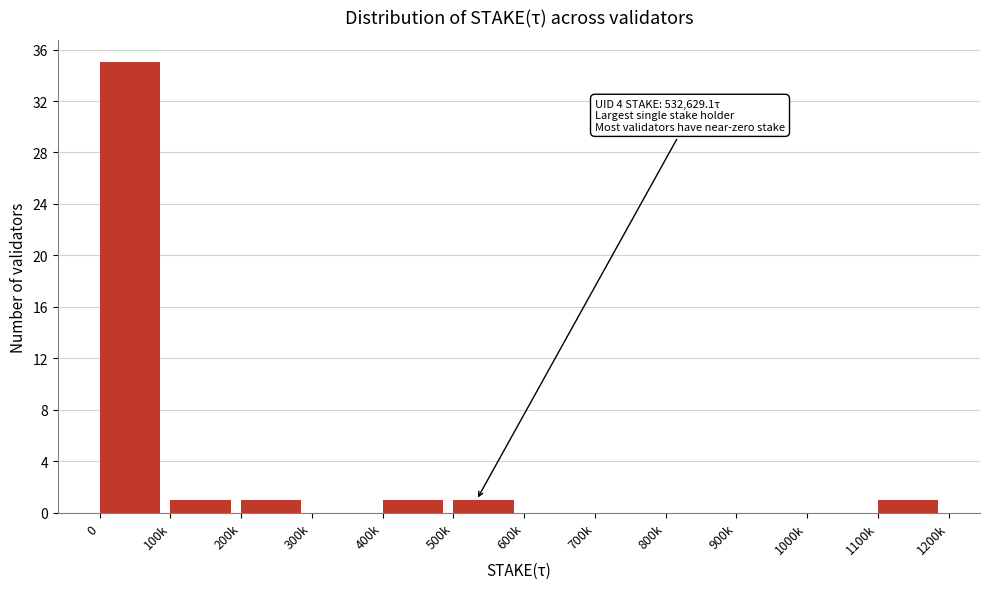

Reading right to left, list all the values displayed in this chart.

1100k=1	1000k=0	900k=0	800k=0	700k=0	600k=0	500k=1	400k=1	300k=0	200k=1	100k=1	0=35